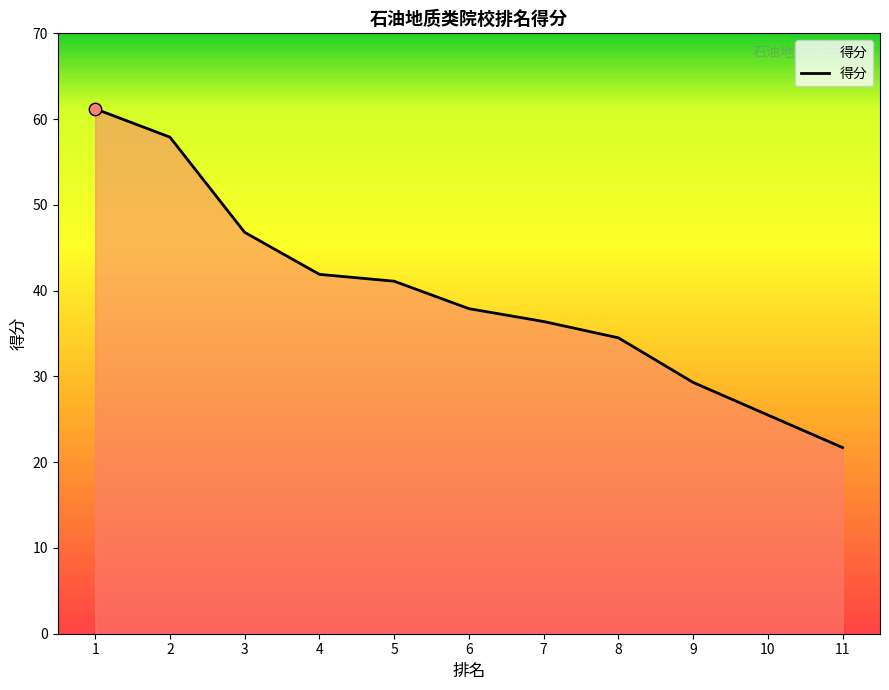

Between 5 and 8, which is larger?

5